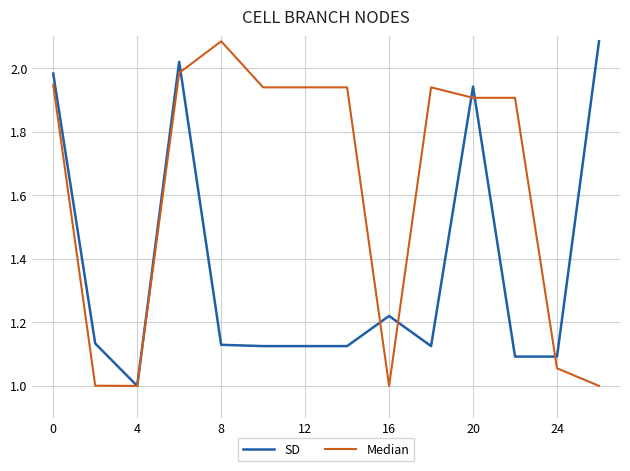

What is the minimum value for SD?

1.0